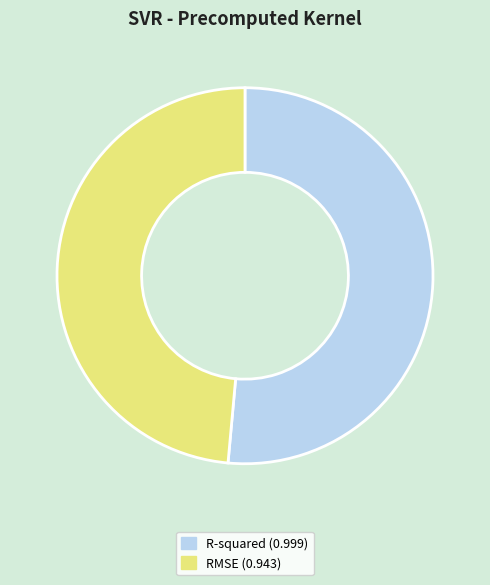

Combined, do R-squared (0.999) and RMSE (0.943) account for over 50%?

Yes